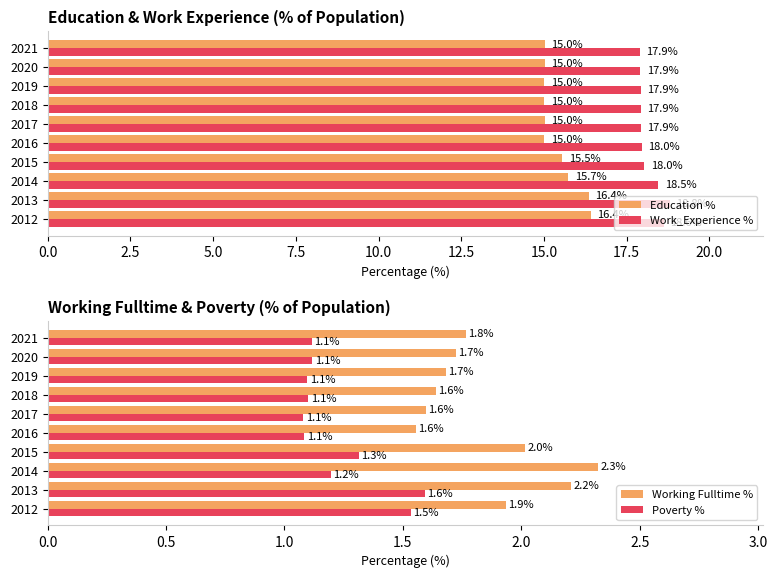

What is the maximum value for Education %?

16.4